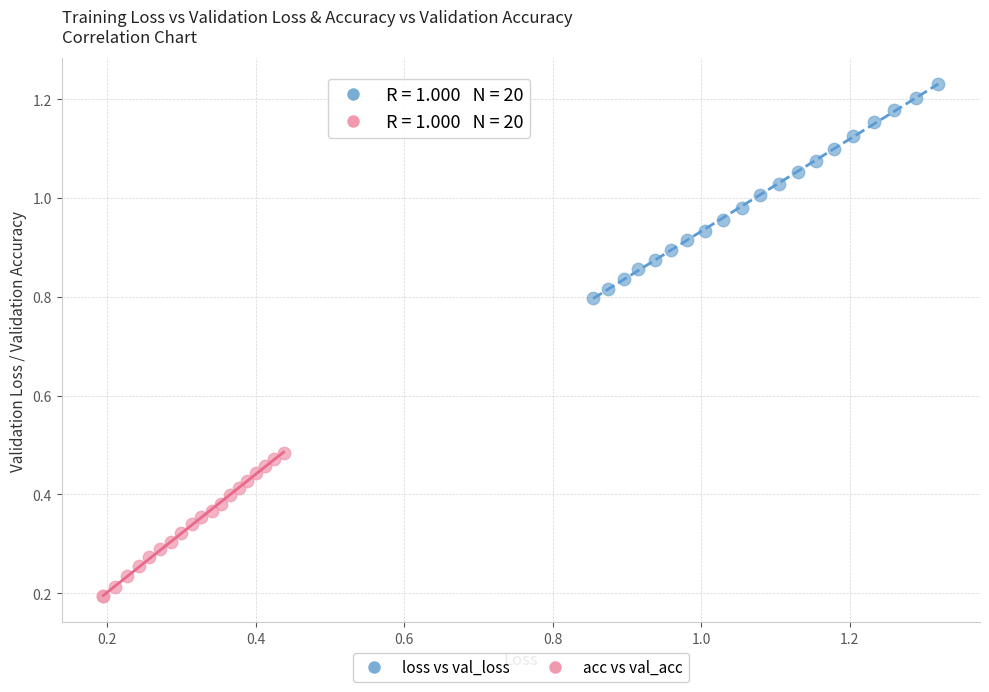

What are all the series names shown in the legend?

loss vs val_loss, acc vs val_acc